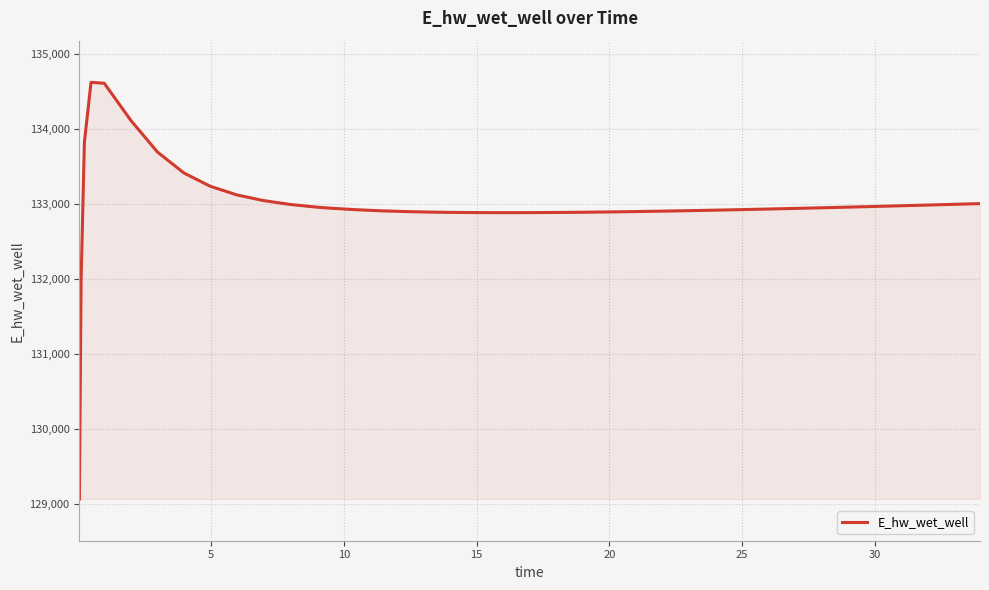

What is the difference between the maximum and minimum values?

5557.5